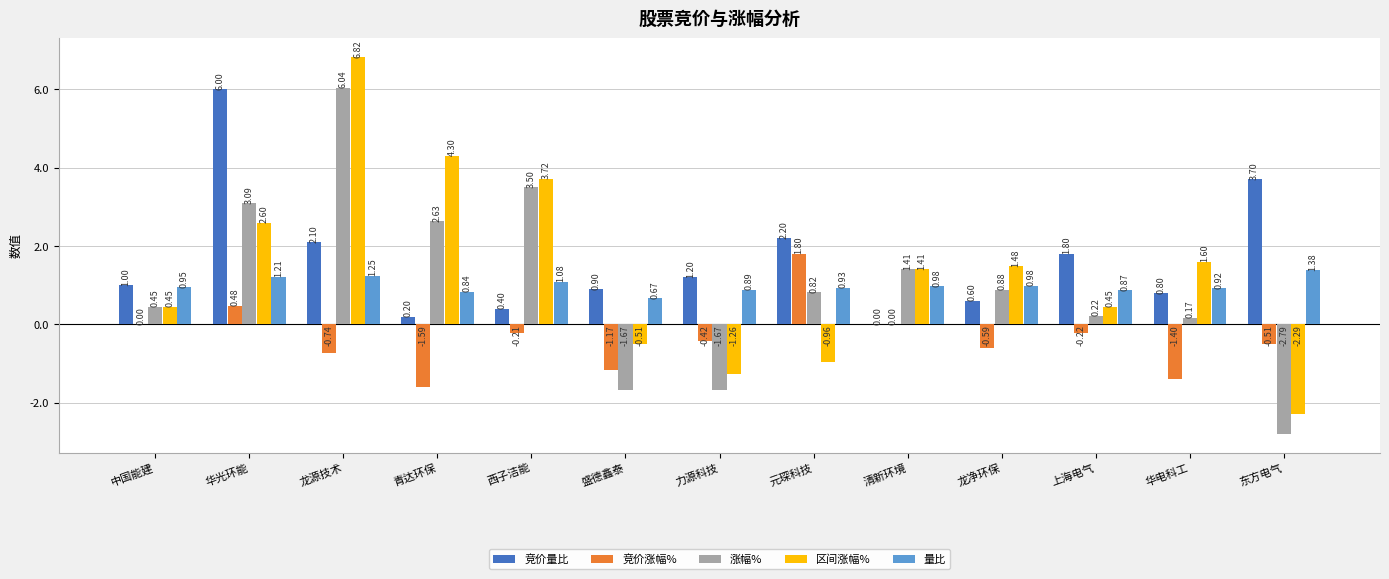

Which series changed the most between 青达环保 and 东方电气?

区间涨幅%